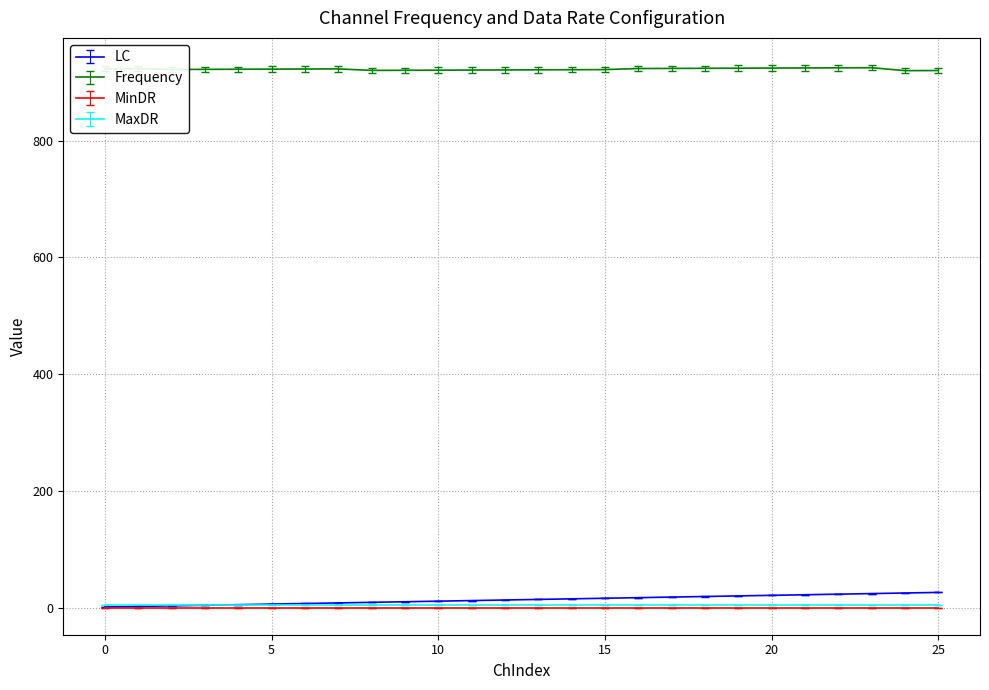

How many lines are shown in the chart?

4